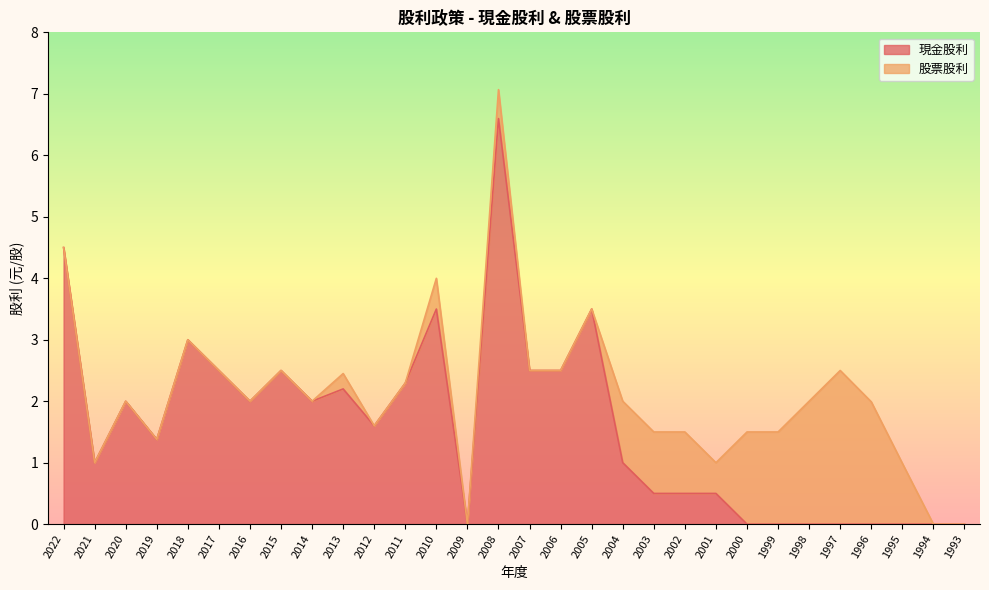

Where is the data nearest to the value 3?

2018